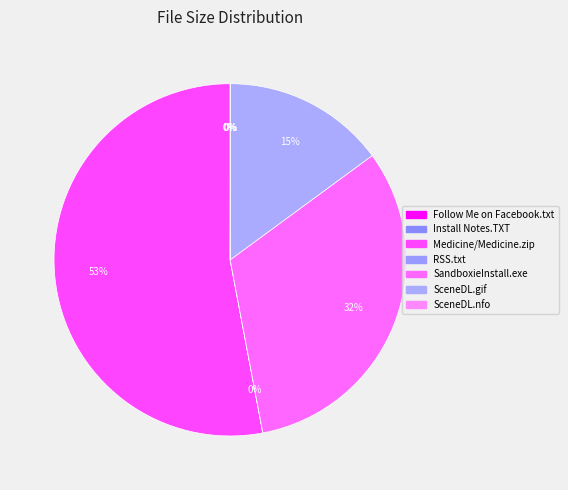

How many segments does this pie chart have?

7